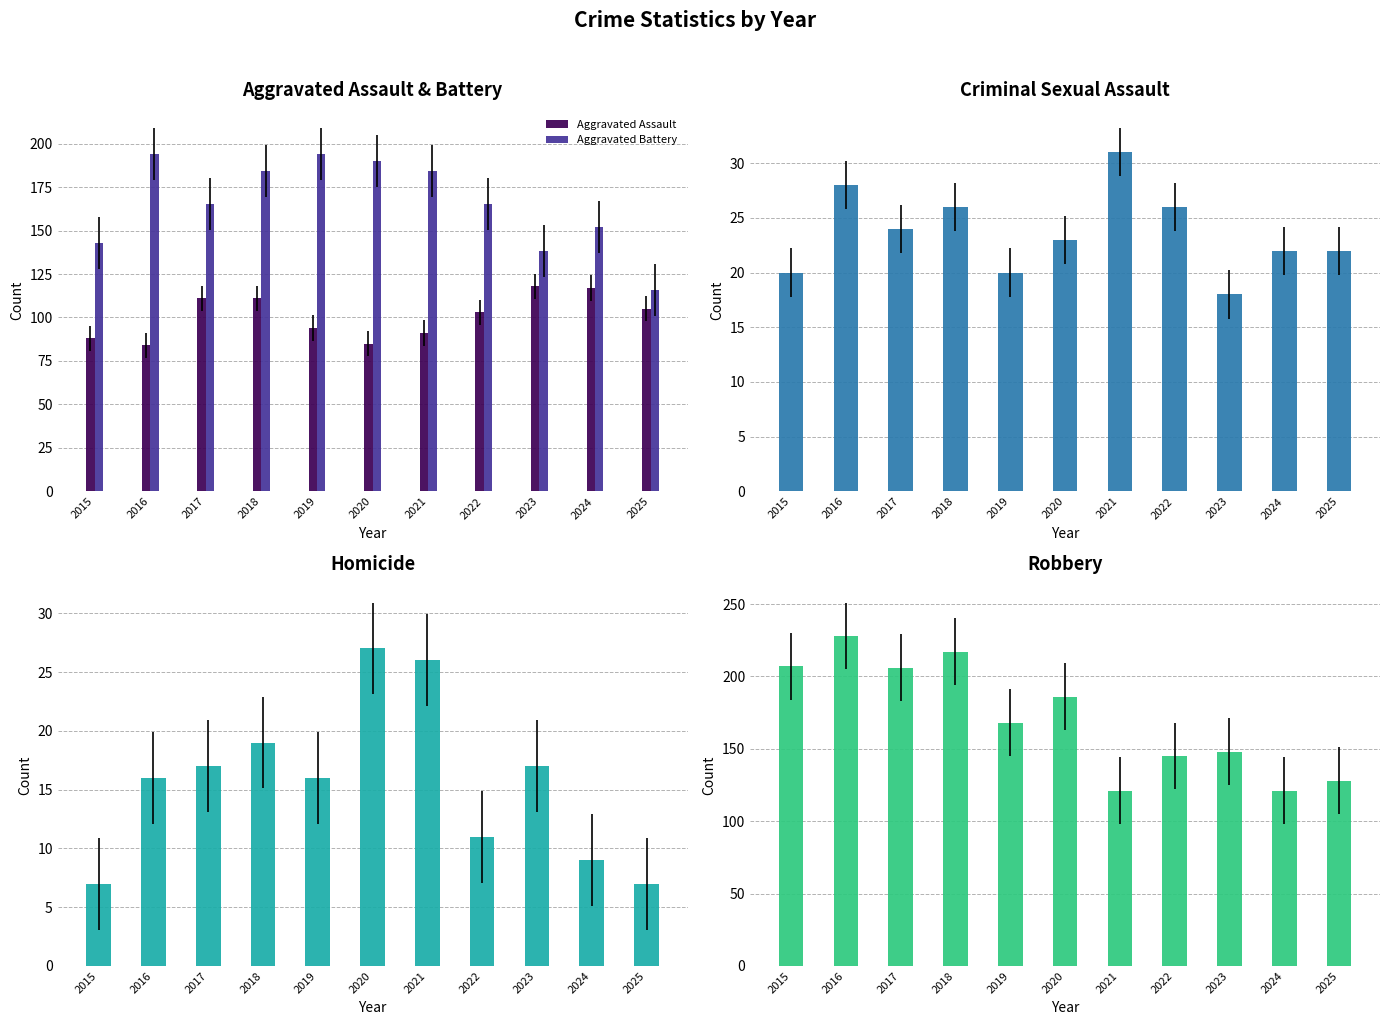

What is the lowest value of the Robbery series?

121